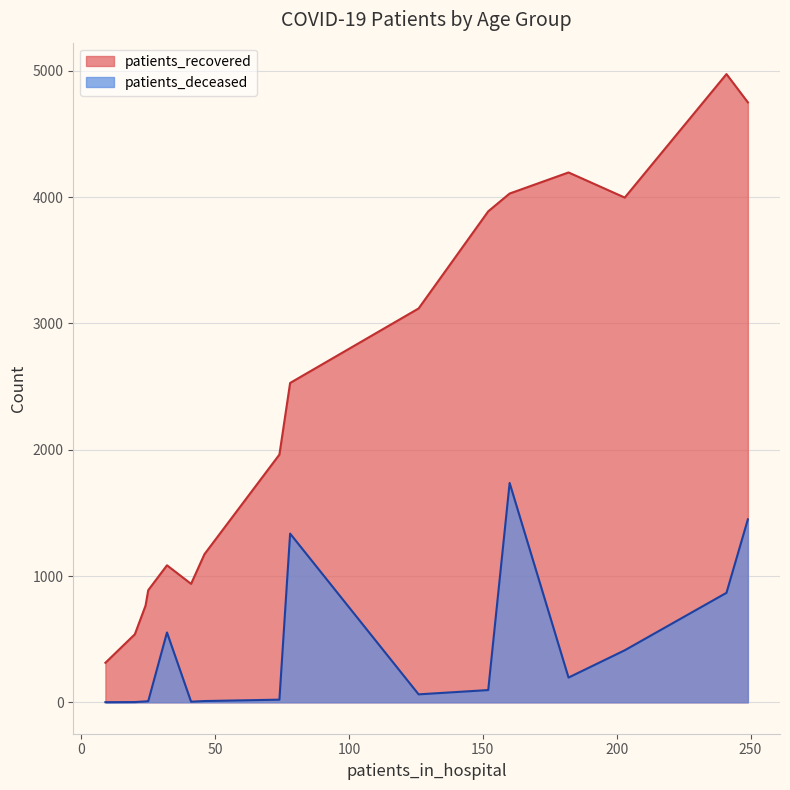

What is the maximum value shown in the chart?

4975